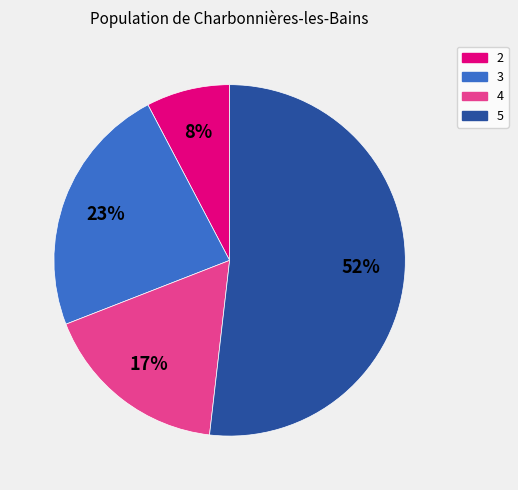

To the nearest percent, what percentage of the pie is 3?

23%